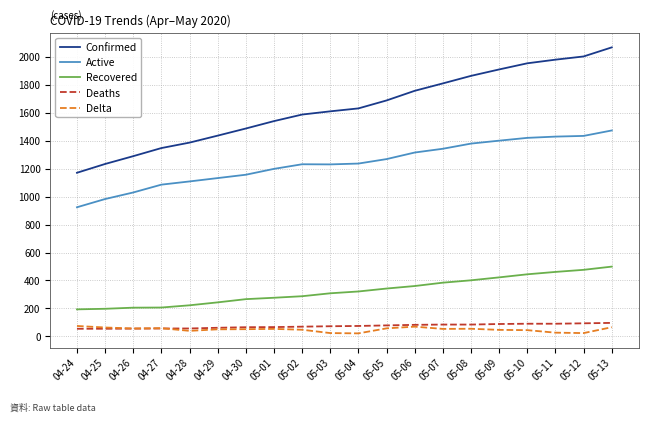

Rank the series by their maximum value, from lowest to highest.

Delta, Deaths, Recovered, Active, Confirmed